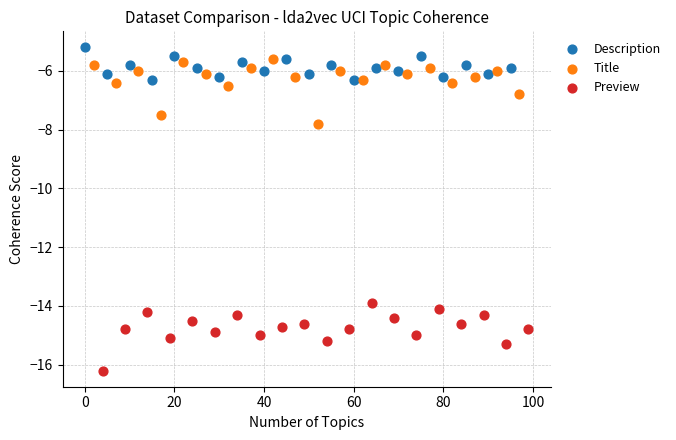

Which series reaches the minimum Y coordinate?

Preview